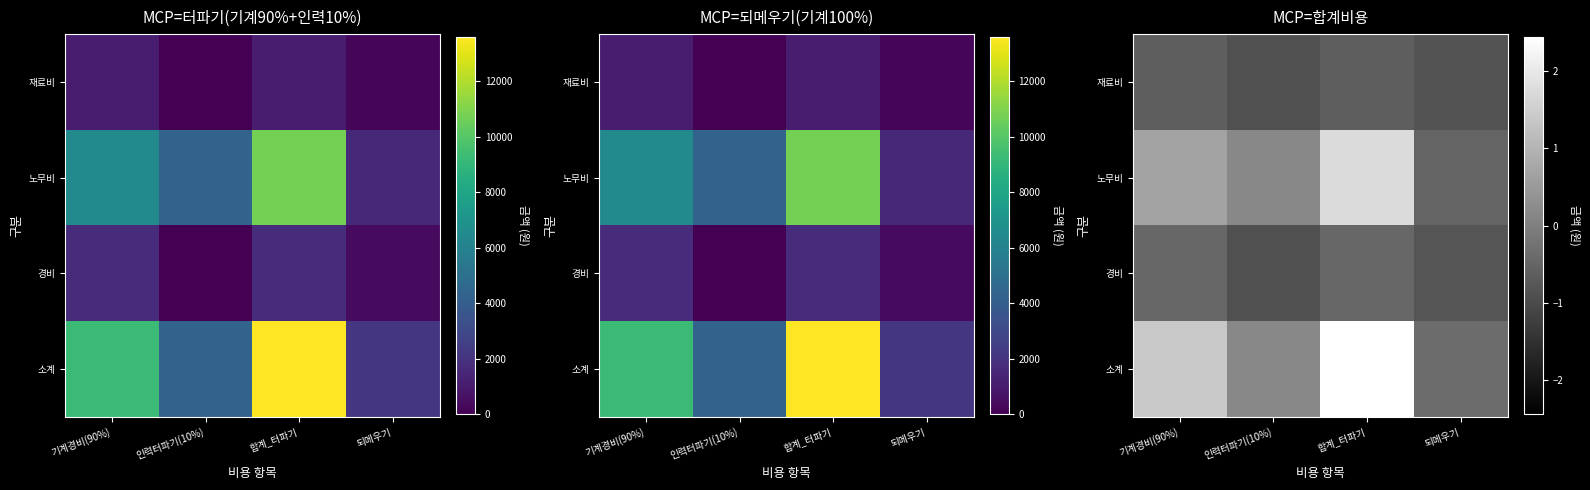

Which category has the highest value across all series?

합계_터파기